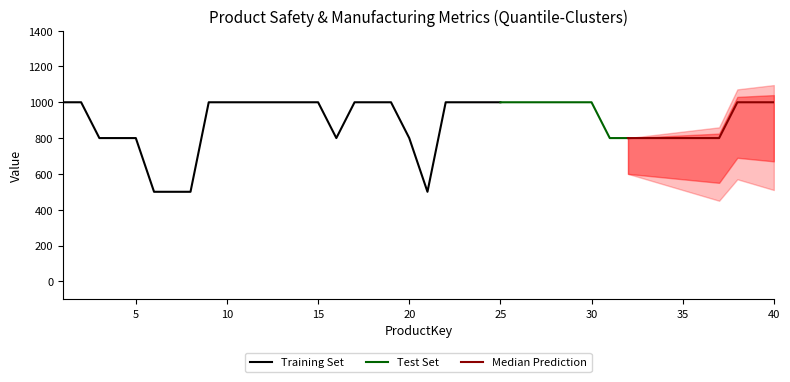

Rank the categories by SafetyStockLevel value from highest to lowest.

1, 2, 9, 10, 11, 12, 13, 14, 15, 17, 18, 19, 22, 23, 24, 25, 26, 27, 28, 29, 30, 38, 39, 40, 3, 4, 5, 16, 20, 31, 32, 33, 34, 35, 36, 37, 6, 7, 8, 21